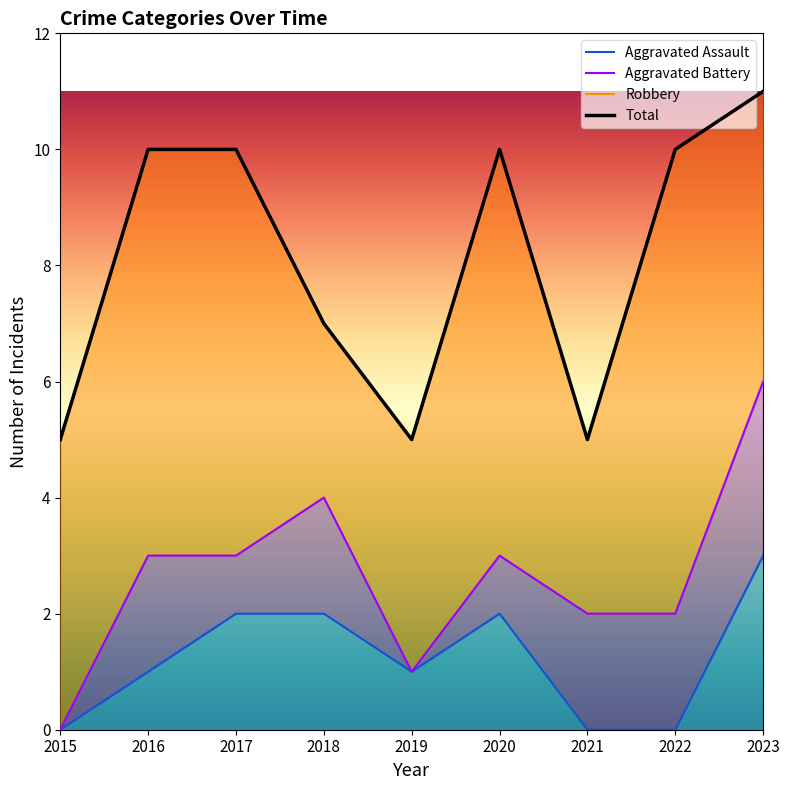

What is the difference between the highest and lowest values at 2019?

4